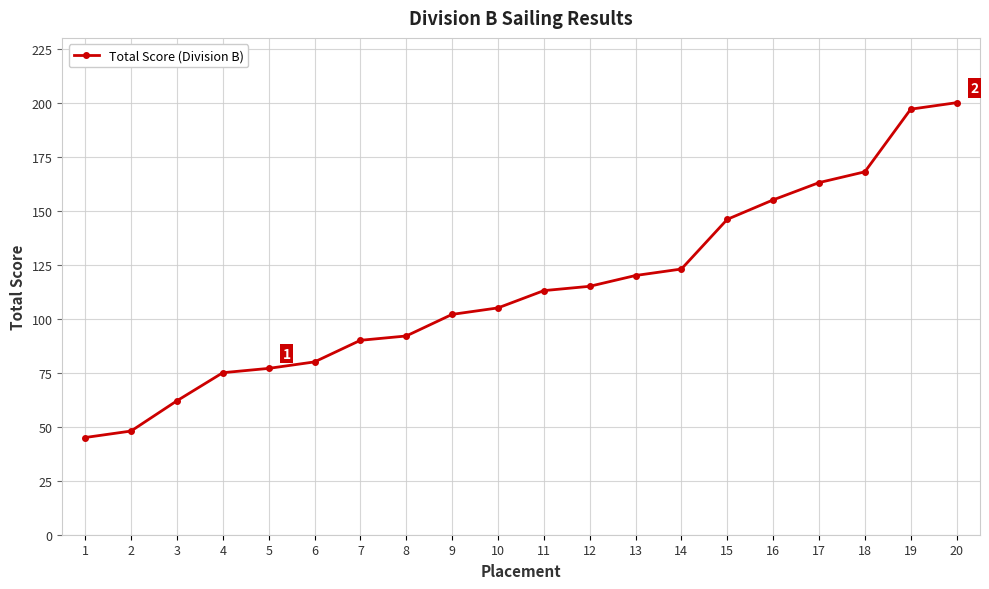

Approximately how many times larger is the value at 1 compared to 3?

0.7